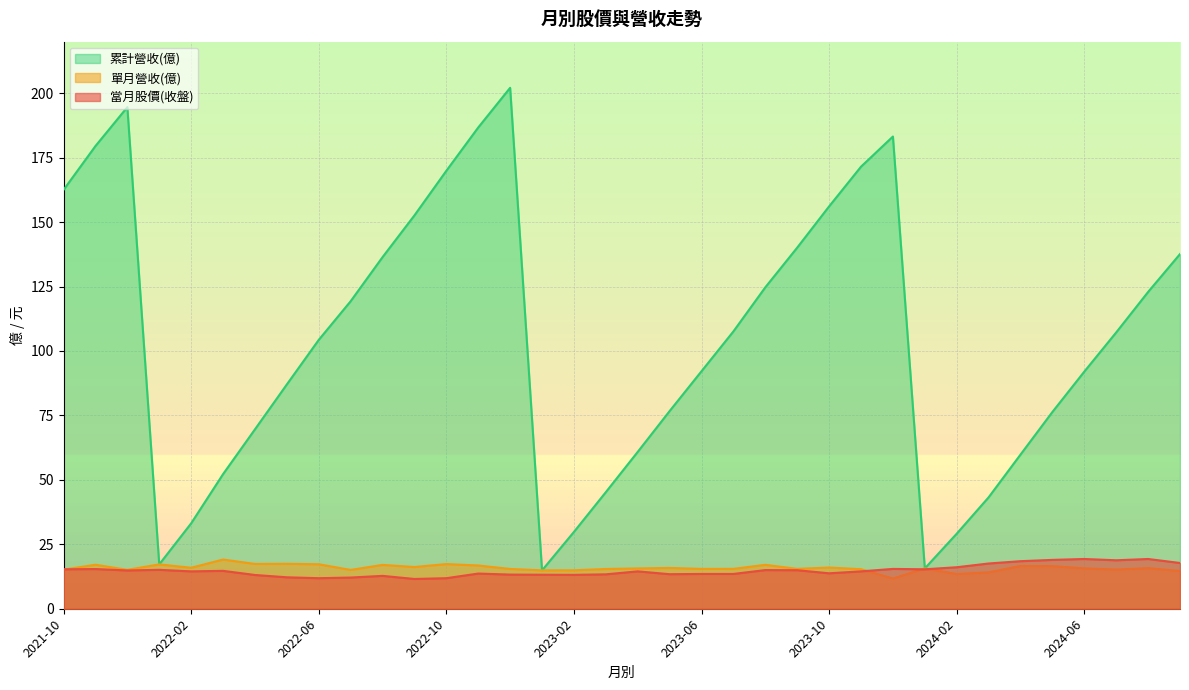

The value of 當月股價(收盤) at 2022-03 is 3.7. True or false?

False